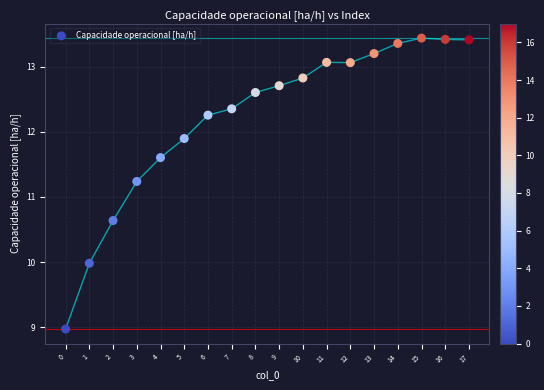

What is the range of Y values (max minus min)?

4.5